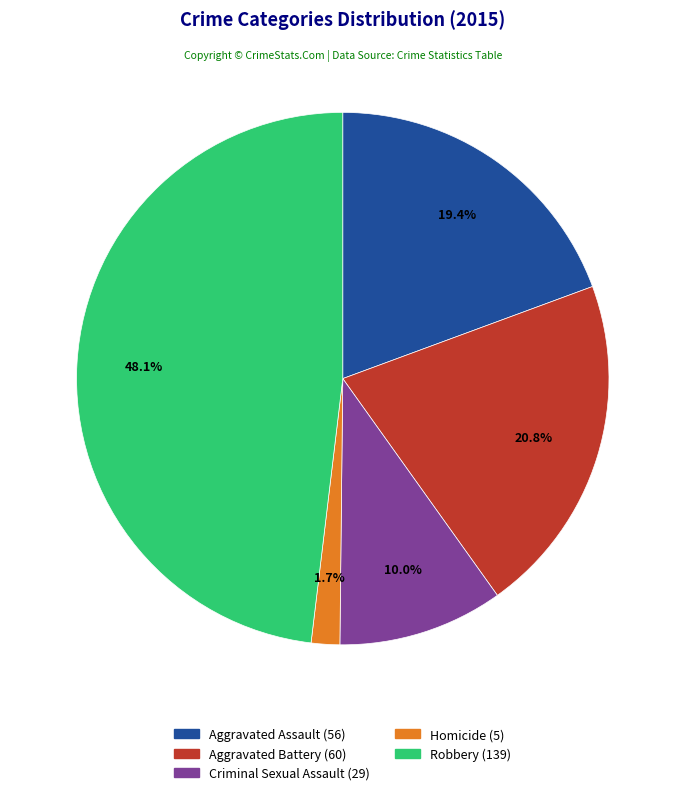

What percentage do Criminal Sexual Assault and Aggravated Battery together represent?

30.8%